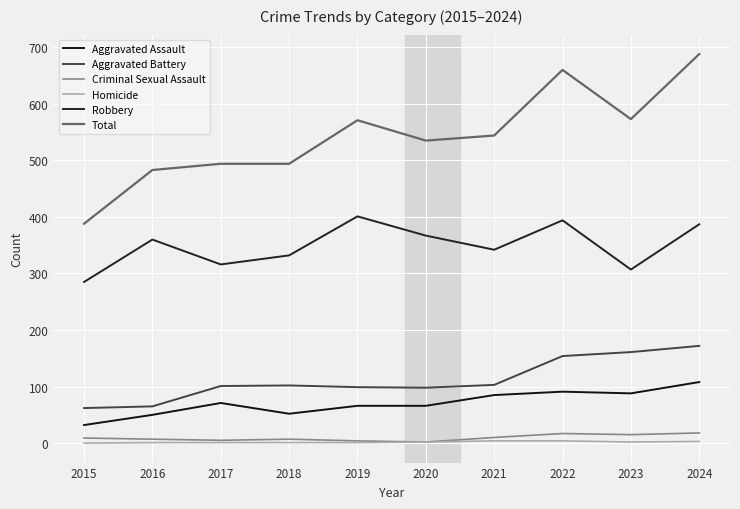

Does the chart have visible grid lines?

Yes